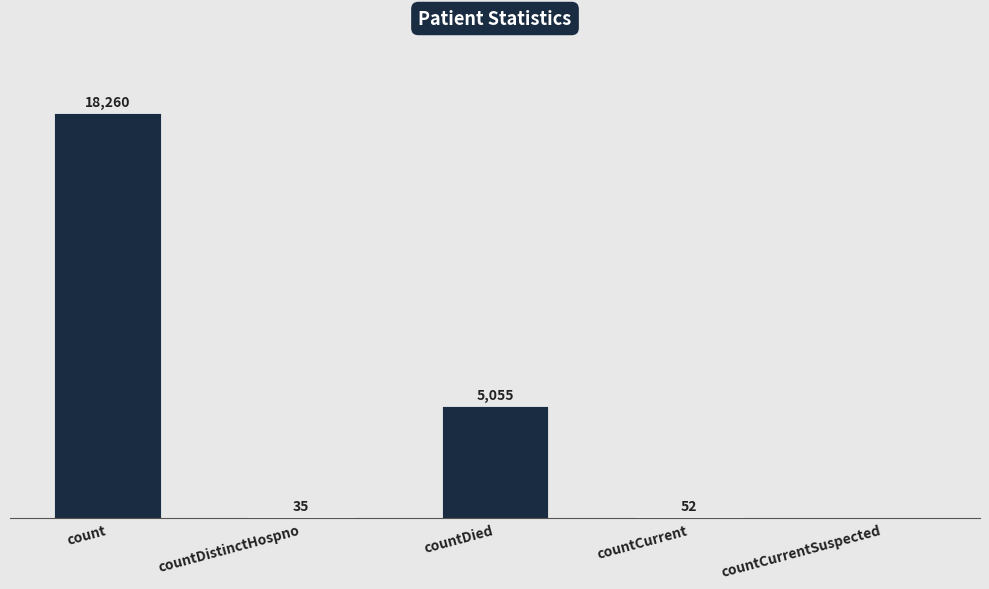

Which label corresponds to the largest value in the chart?

count